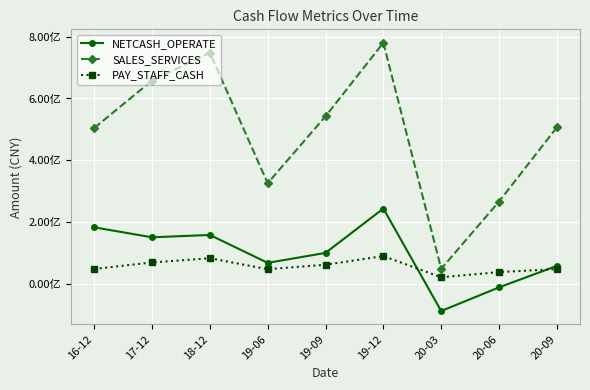

What is the spread (max minus min) of values at 17-12?

589153315.0